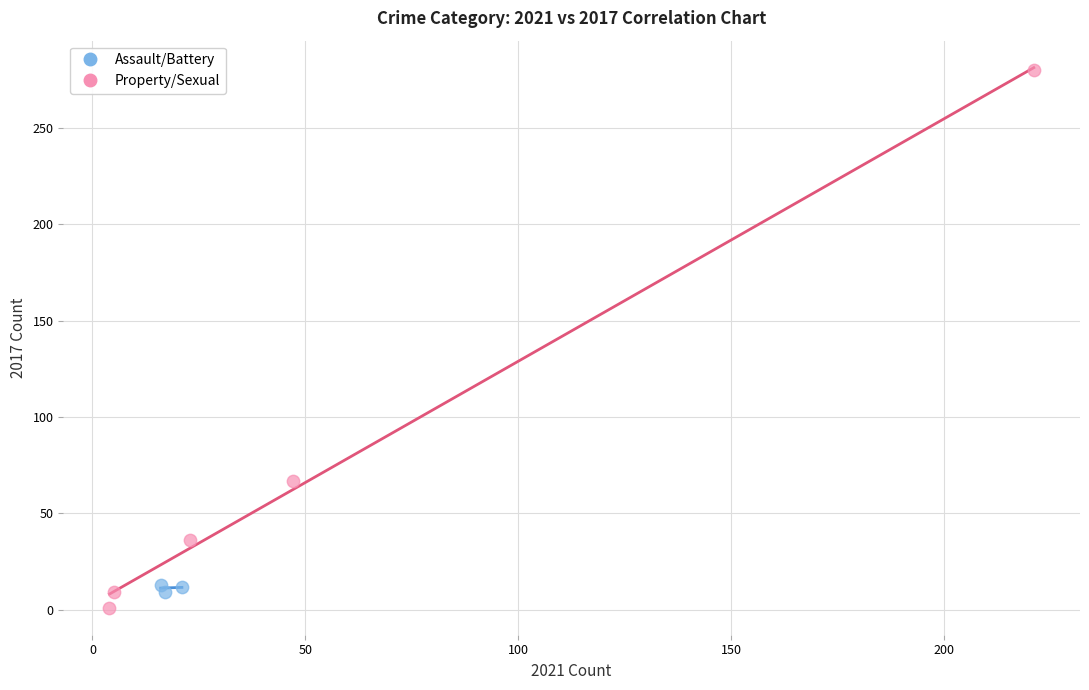

What are all the series names shown in the legend?

Assault/Battery, Property/Sexual